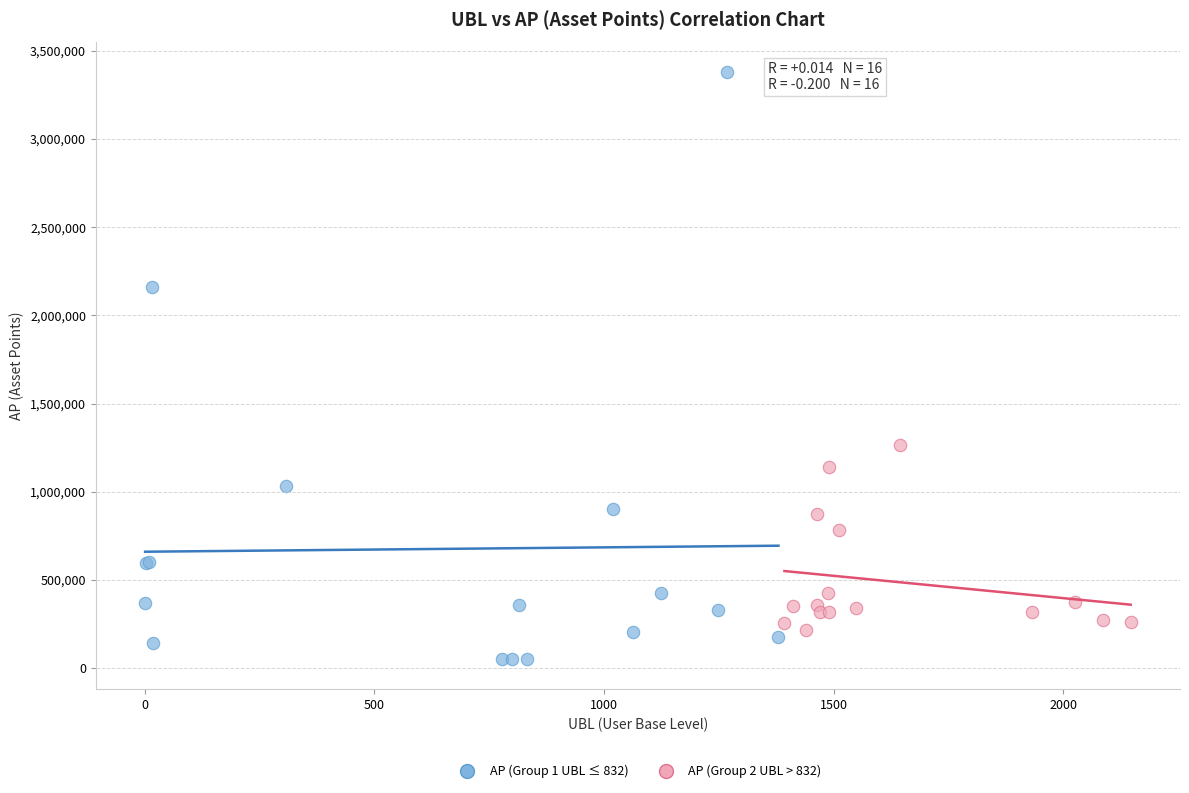

Which series reaches the maximum Y coordinate?

AP (Group 1 UBL ≤ 832)